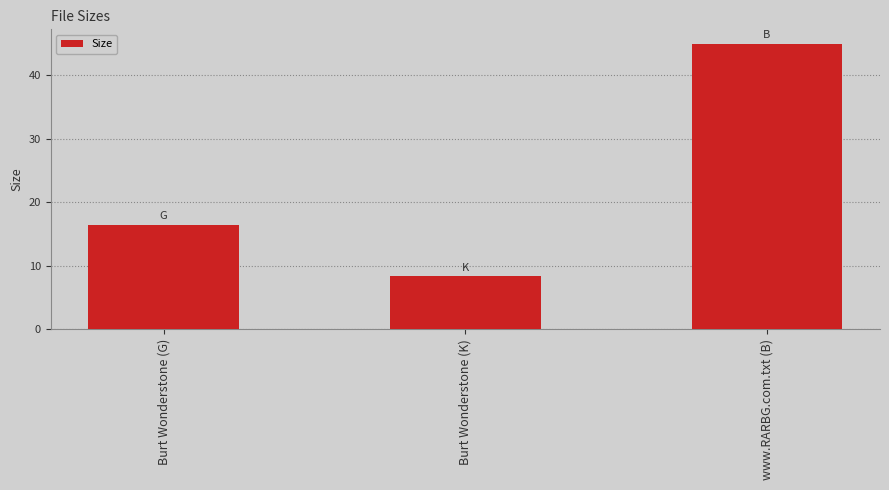

What is the value of the 2nd bar from the left?

8.4